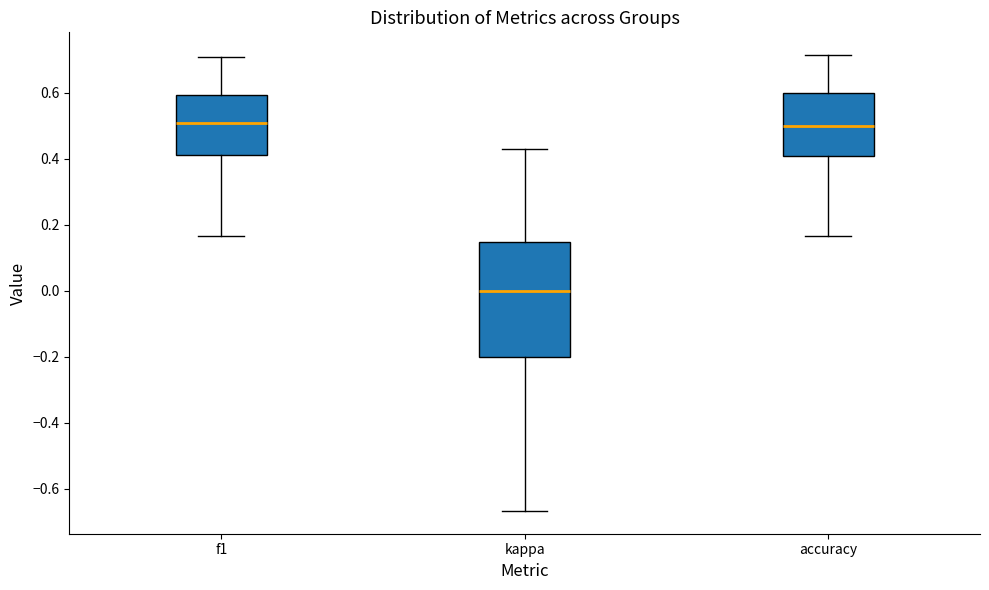

Reading left to right, transcribe this box plot: for each box, give where its median line is, the range the box spans, and where its two whiskers end, as read against the y-axis. The values are not printed on the chart, so give them approximately, as read against the axis.

f1: median 0.50, box 0.42 to 0.60, whiskers 0.16 to 0.70
kappa: median 0.00, box -0.20 to 0.14, whiskers -0.66 to 0.42
accuracy: median 0.50, box 0.40 to 0.60, whiskers 0.16 to 0.72